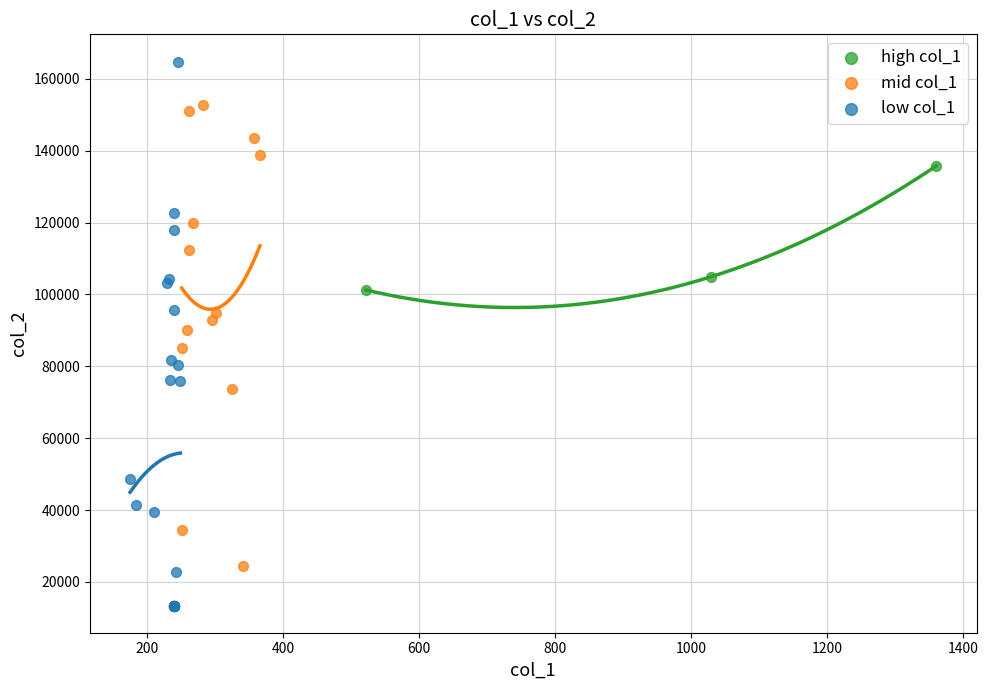

Which series has the widest spread of Y values?

low col_1